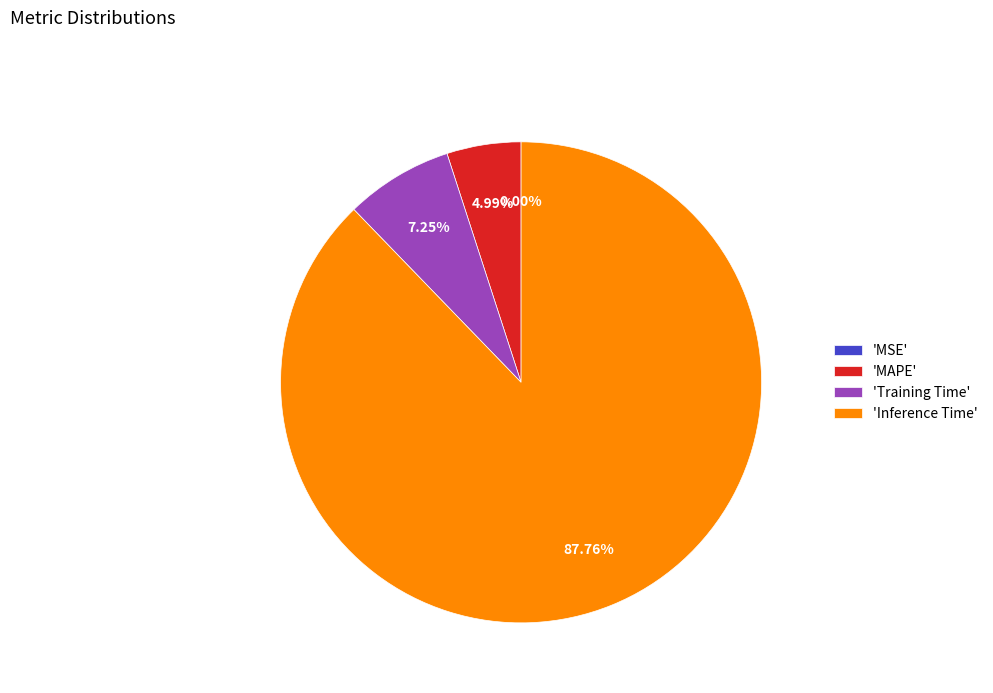

True or false: MSE accounts for 0% of the total.

True